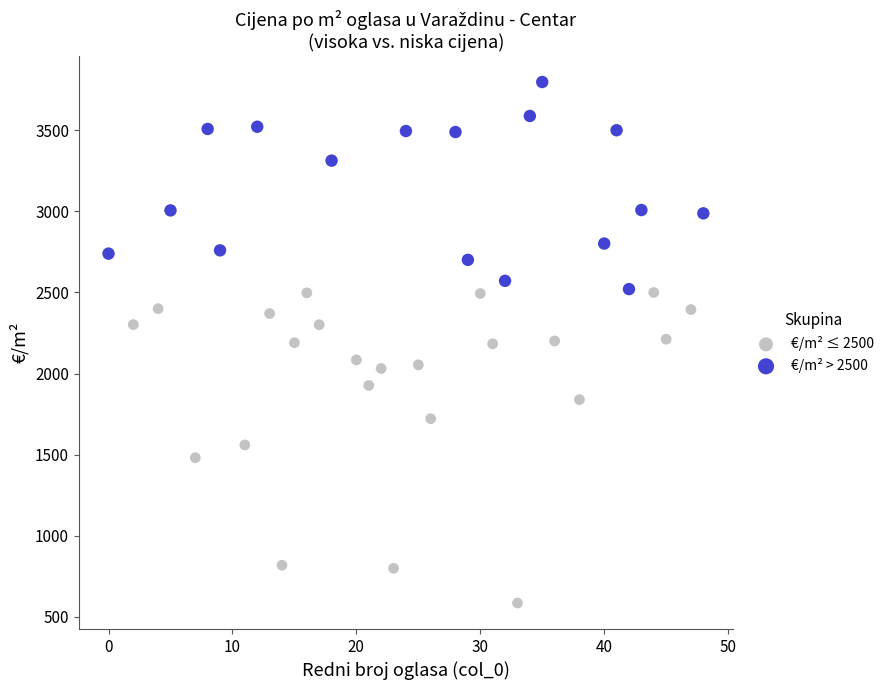

Which series has the widest spread of Y values?

€/m² ≤ 2500